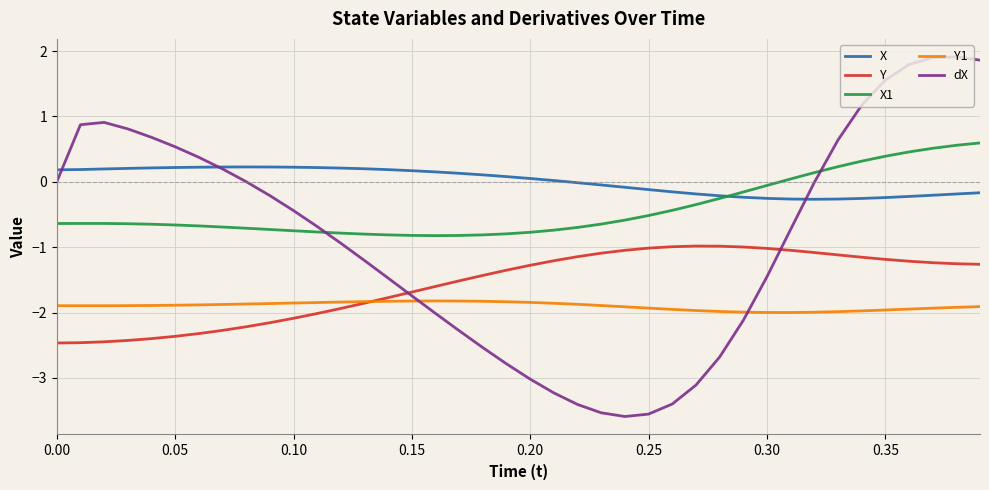

List the series in order of their overall mean, highest first.

X, X1, dX, Y, Y1